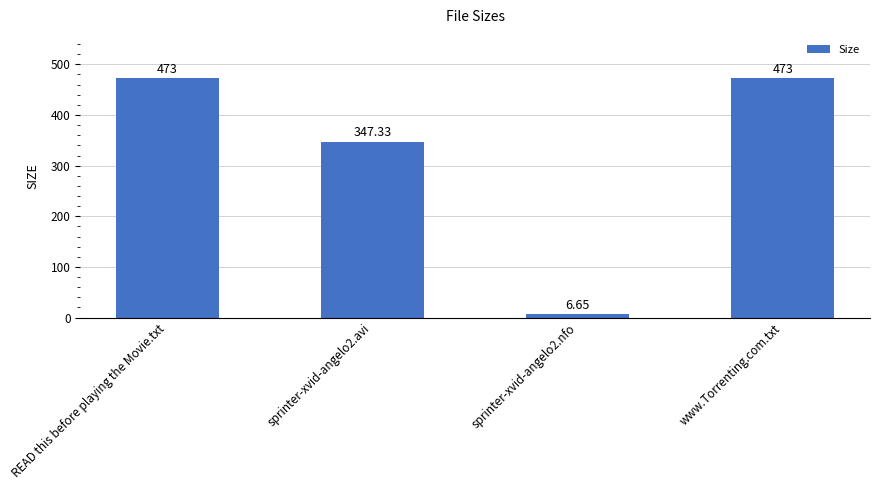

Count the number of categories in the chart.

4